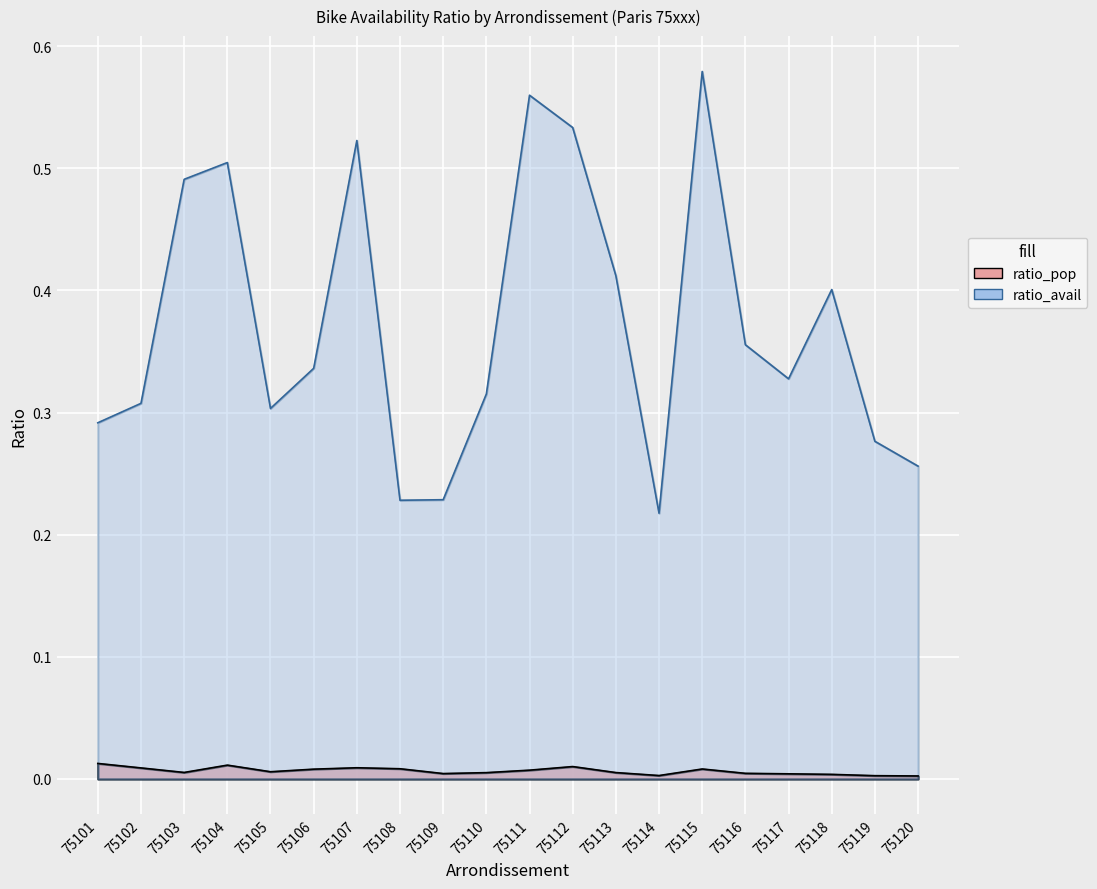

Reading left to right, extract all data points from this chart.

ratio_pop: 0.0	0.0	0.0	0.0	0.0	0.0	0.0	0.0	0.0	0.0	0.0	0.0	0.0	0.0	0.0	0.0	0.0	0.0	0.0	0.0
ratio_avail: 0.3	0.3	0.5	0.5	0.3	0.3	0.5	0.2	0.2	0.3	0.6	0.5	0.4	0.2	0.6	0.4	0.3	0.4	0.3	0.3